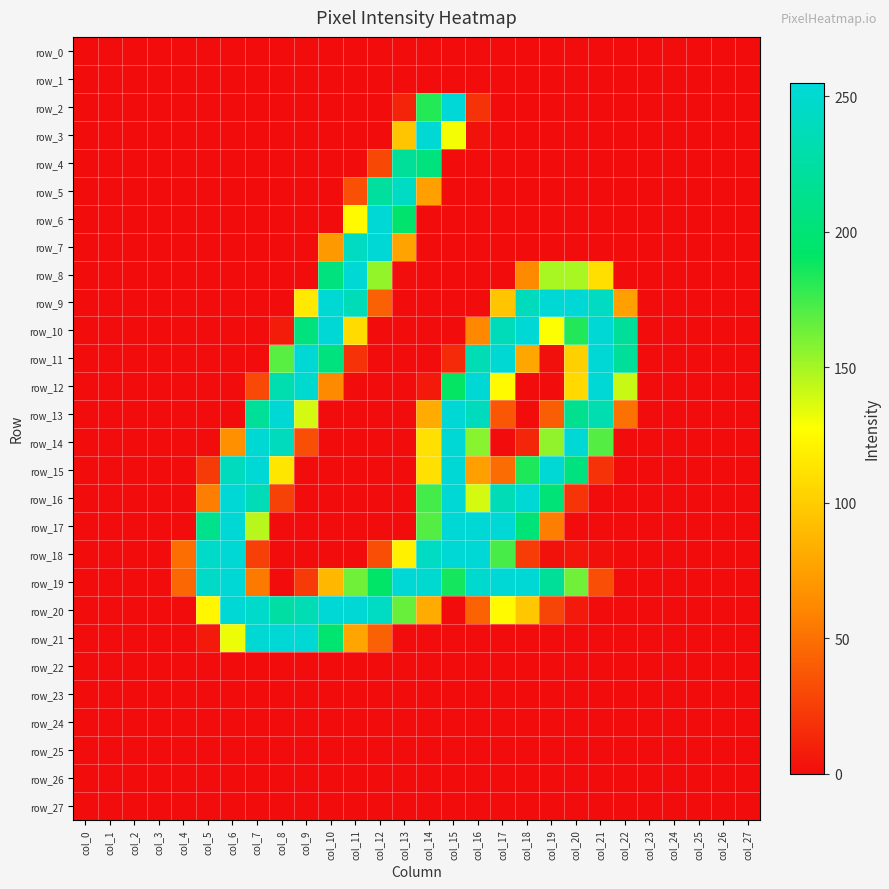

Which series has the largest range (max minus min)?

row_2